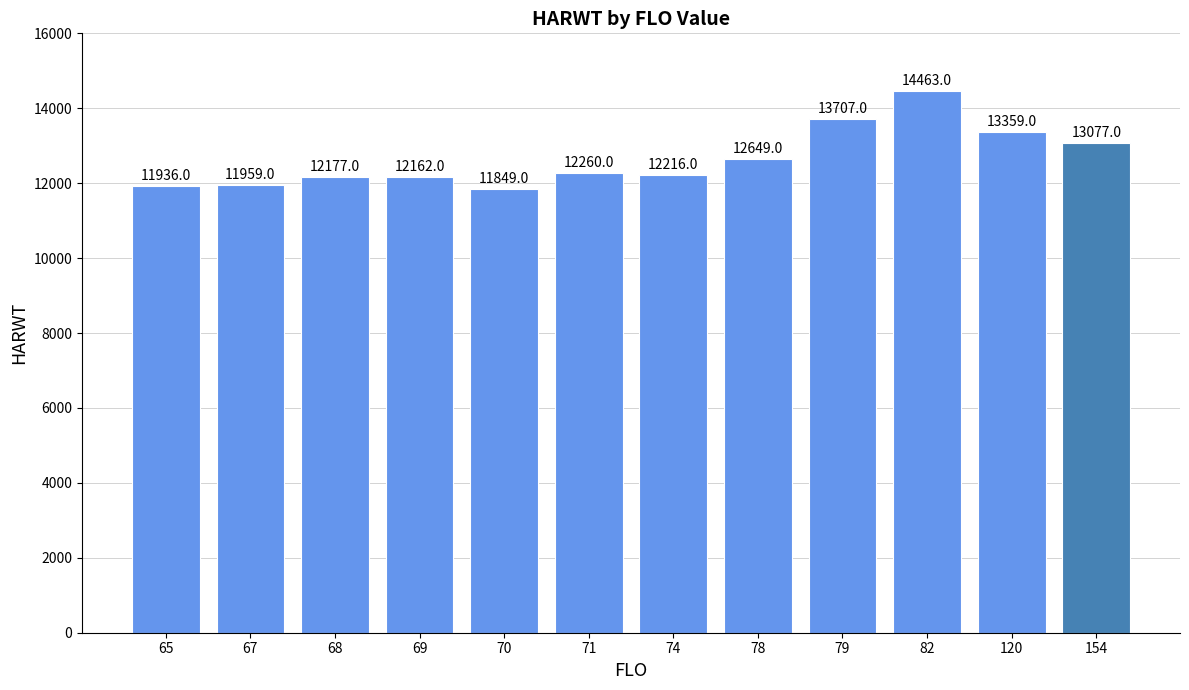

What is the maximum value shown in the chart?

14463.0